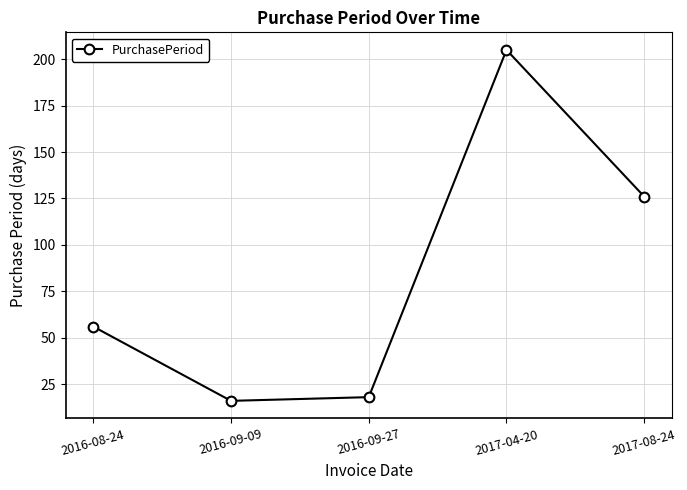

How many distinct data groups are displayed?

1